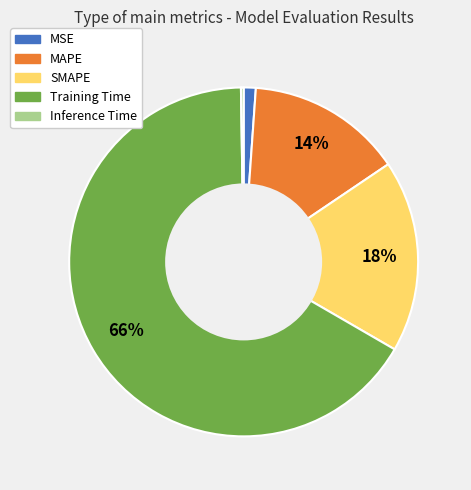

To the nearest percent, what is the average slice percentage?

20%